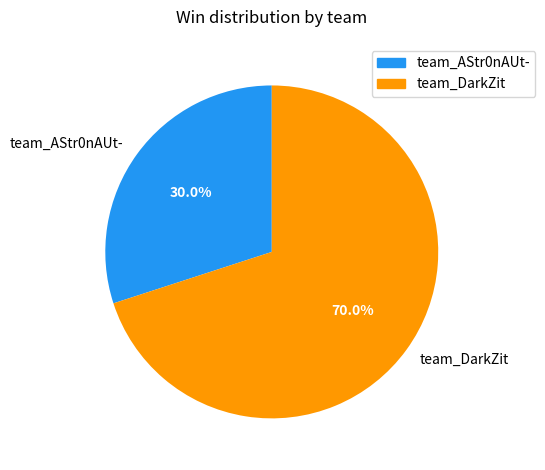

What is the total percentage of team_DarkZit and team_AStr0nAUt-?

100.0%